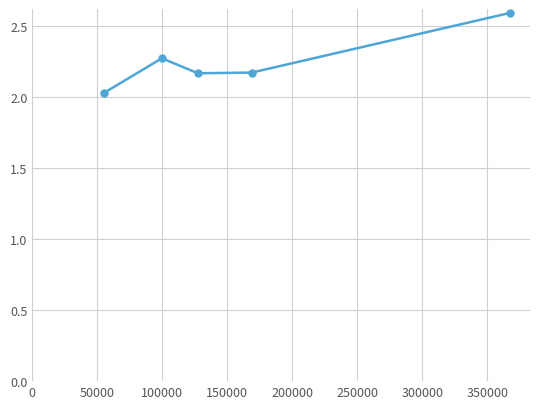

What is the difference between the second highest and second lowest values?

0.1